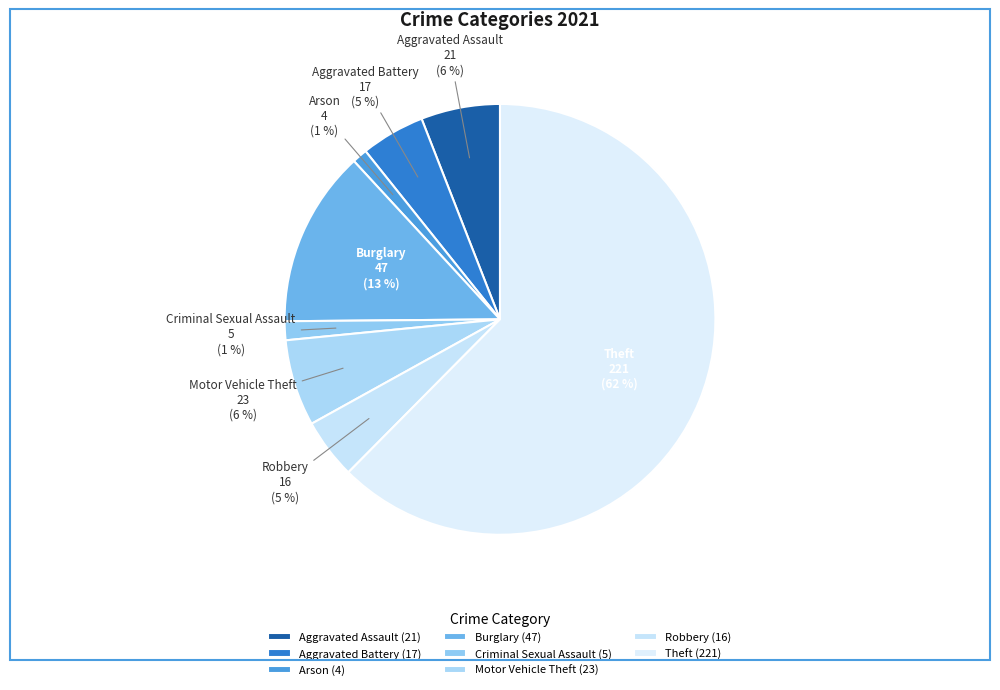

Do Aggravated Battery and Theft together represent more than half of the pie?

Yes